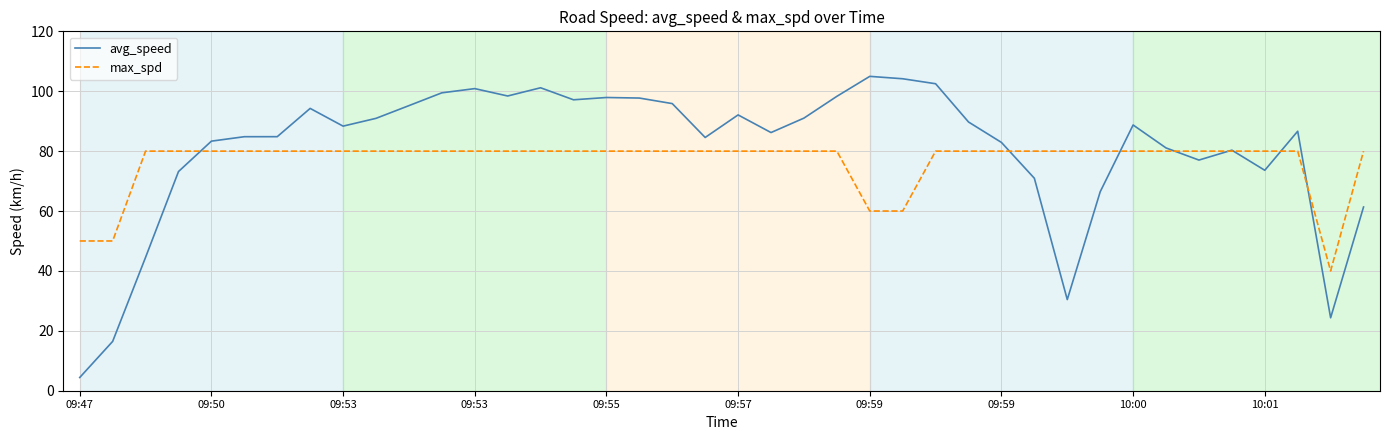

What is the maximum value for max_spd?

80.0